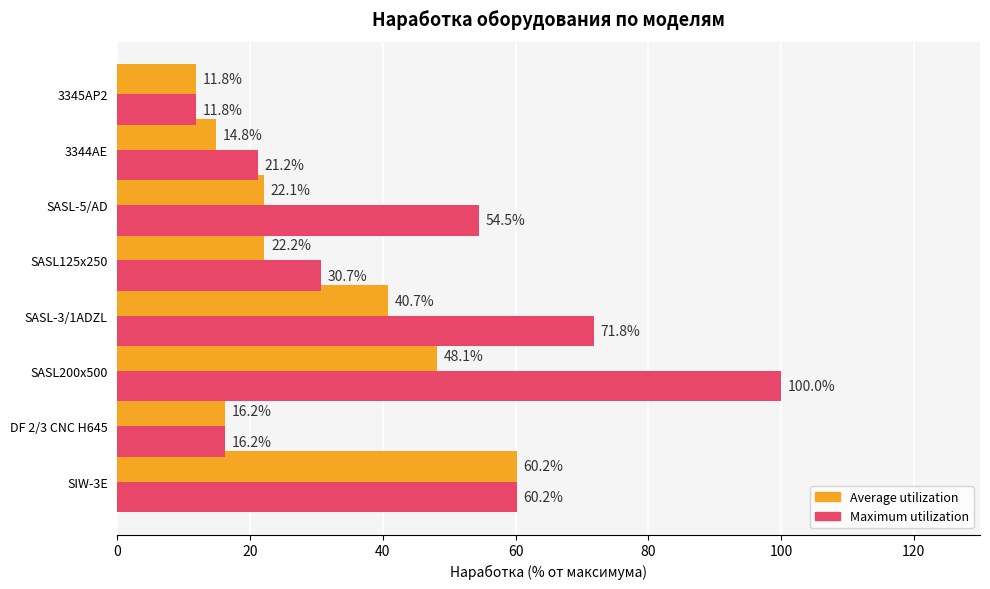

What is the difference between the maximum and minimum values in the Maximum utilization series?

88.2